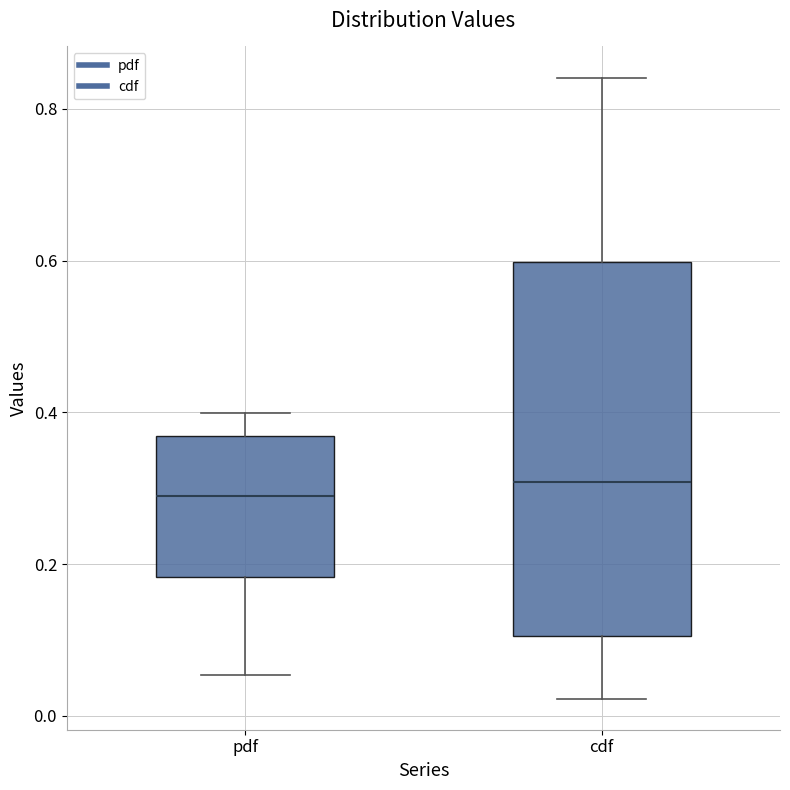

Where is the upper edge of the box for pdf on the y-axis? The values are not printed on the chart, so give them approximately, as read against the axis.

0.36